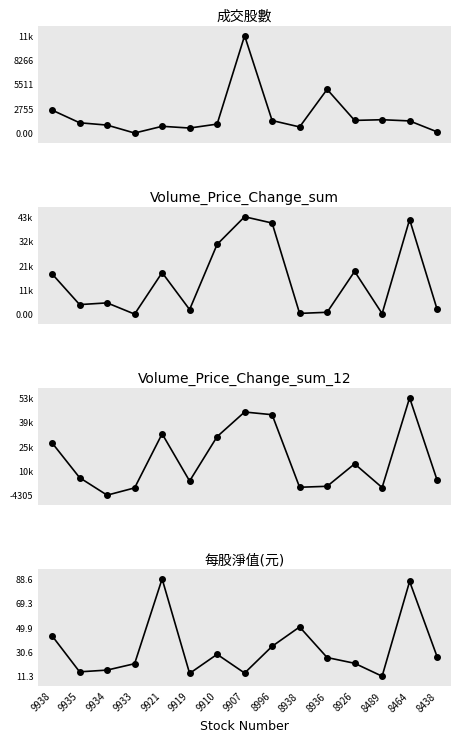

In Volume_Price_Change_sum, how many points are higher than both neighbors (excluding endpoints)?

5